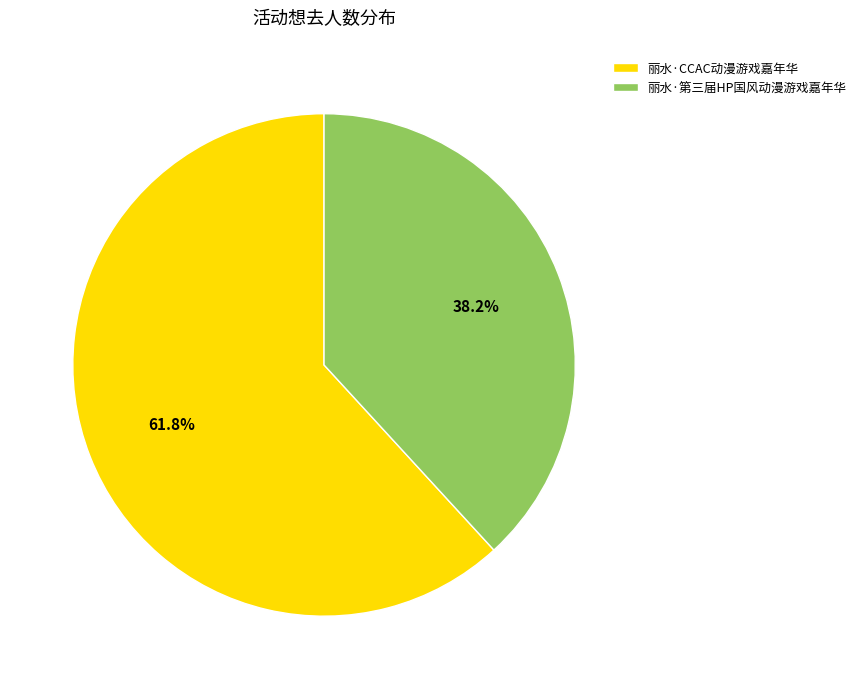

Count the number of slices in the pie.

2